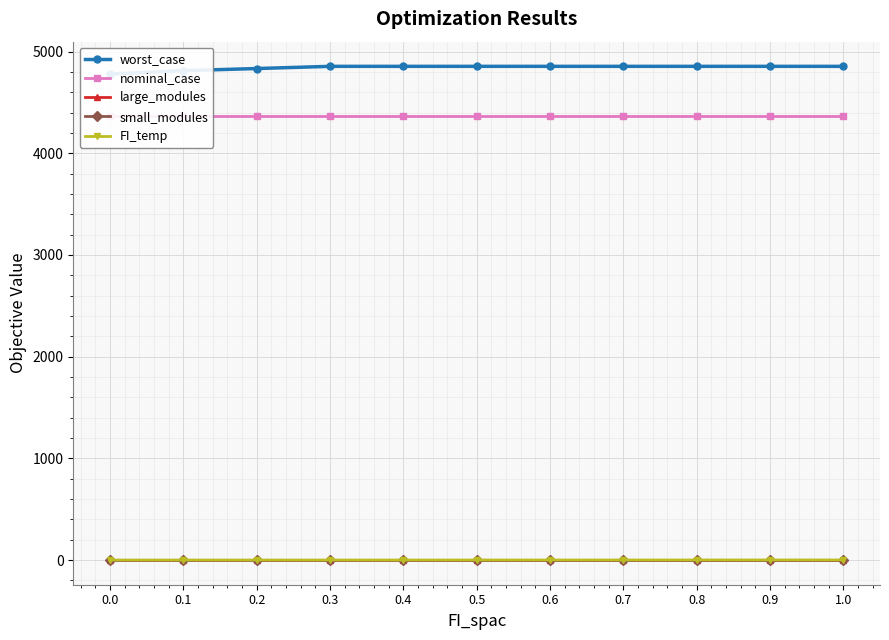

How many lines are shown in the chart?

5